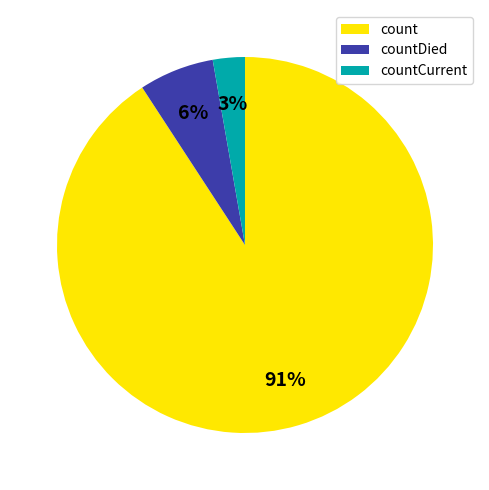

The countDied slice represents 6% of the pie. True or false?

True